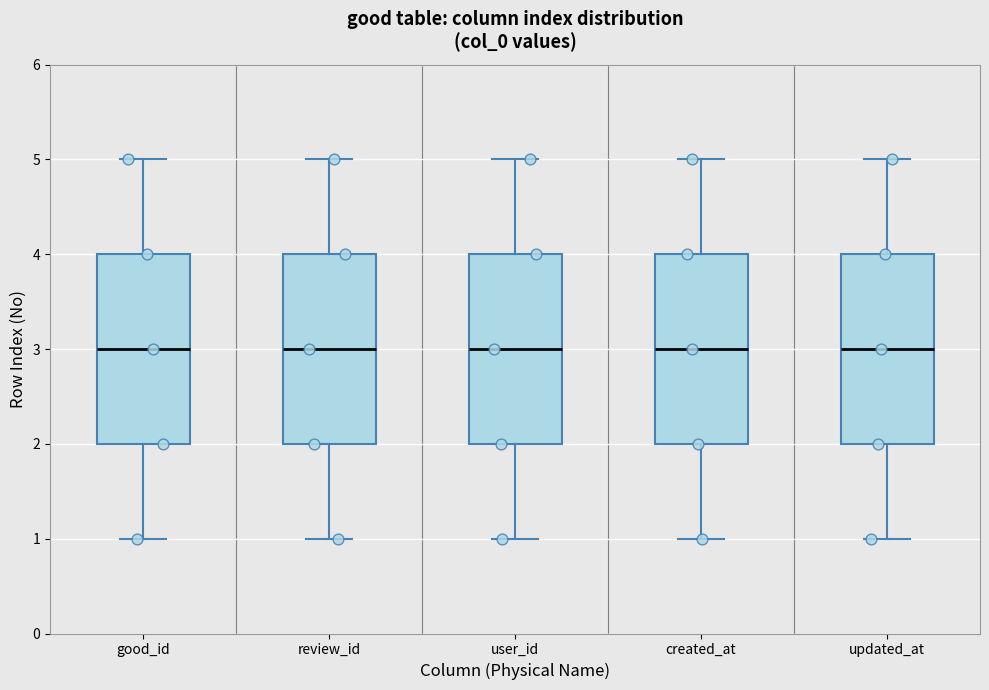

Where does the lower whisker of the box for good_id end on the y-axis? The values are not printed on the chart, so give them approximately, as read against the axis.

1